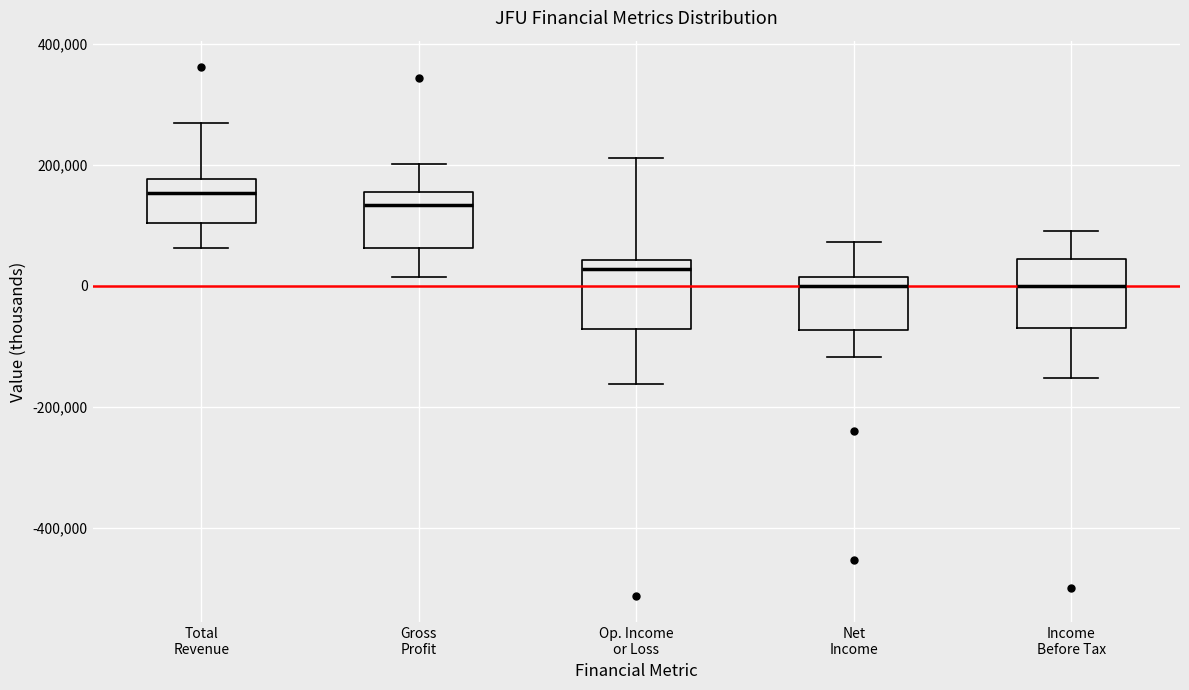

Reading left to right, transcribe this box plot: for each box, give where its median line is, the range the box spans, and where its two whiskers end, as read against the y-axis. The values are not printed on the chart, so give them approximately, as read against the axis.

Total Revenue: median 160000, box 100000 to 180000, whiskers 60000 to 260000
Gross Profit: median 140000, box 60000 to 160000, whiskers 20000 to 200000
Op. Income or Loss: median 20000, box -80000 to 40000, whiskers -160000 to 220000
Net Income: median 0, box -80000 to 20000, whiskers -120000 to 80000
Income Before Tax: median 0, box -80000 to 40000, whiskers -160000 to 100000